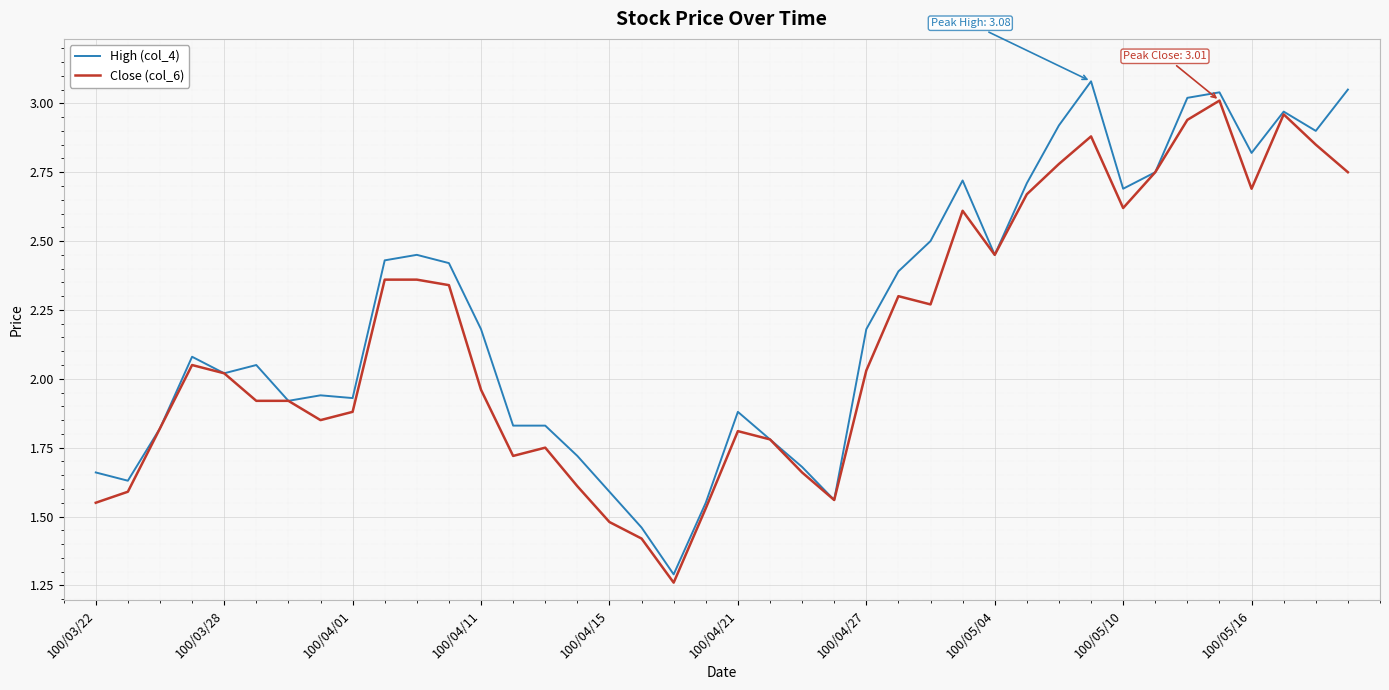

What is the maximum value shown in the chart?

3.1